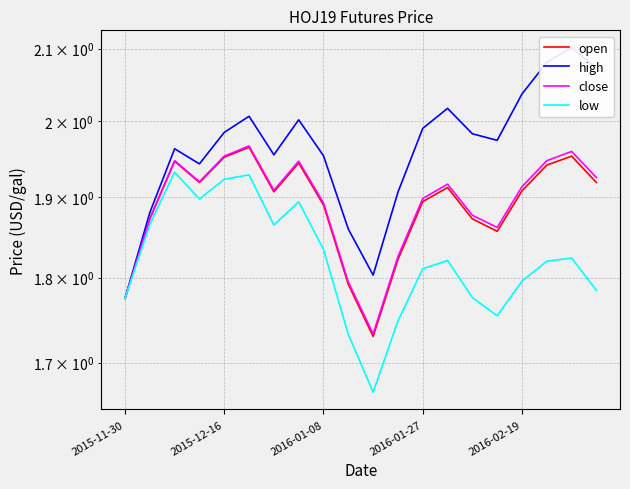

What is the greatest value displayed?

2.1